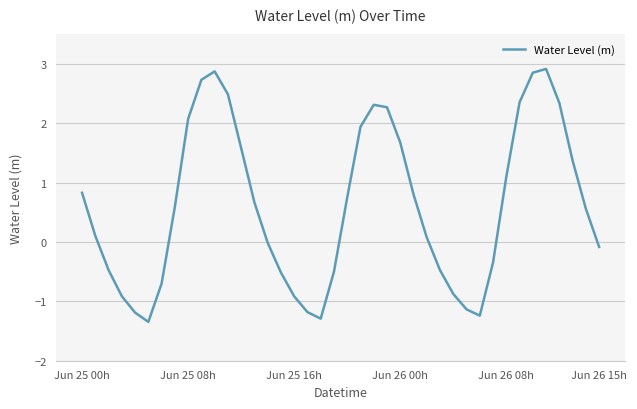

What is the maximum value shown in the chart?

2.9